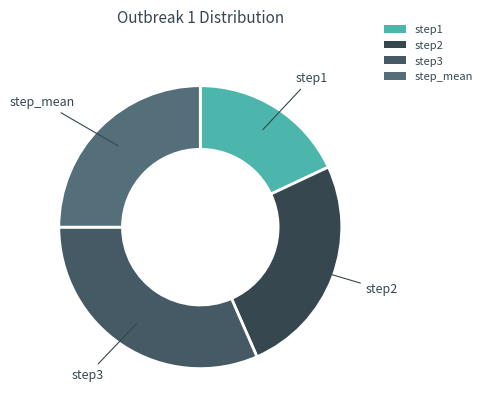

Count the number of slices in the pie.

4